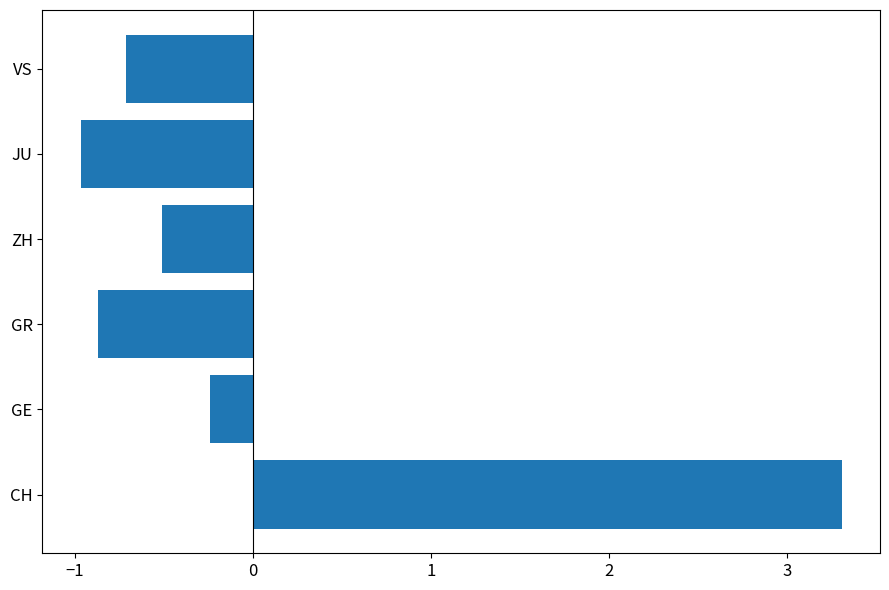

How many bars are there in total?

6